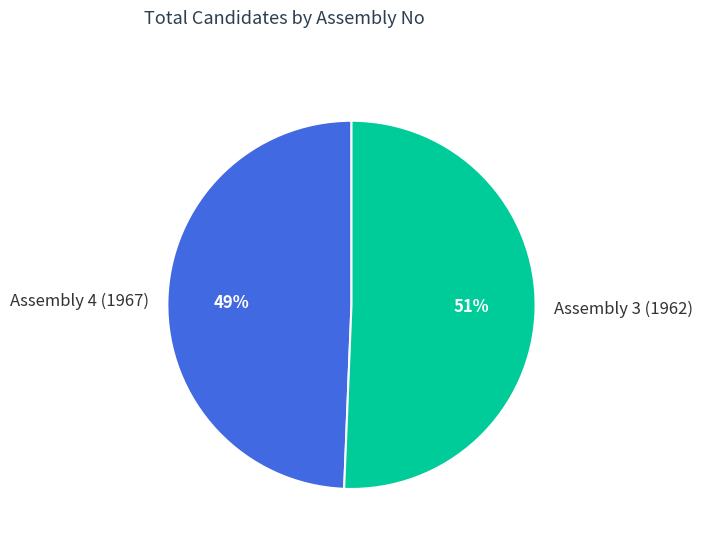

Do Assembly 3 (1962) and Assembly 4 (1967) together represent more than half of the pie?

Yes